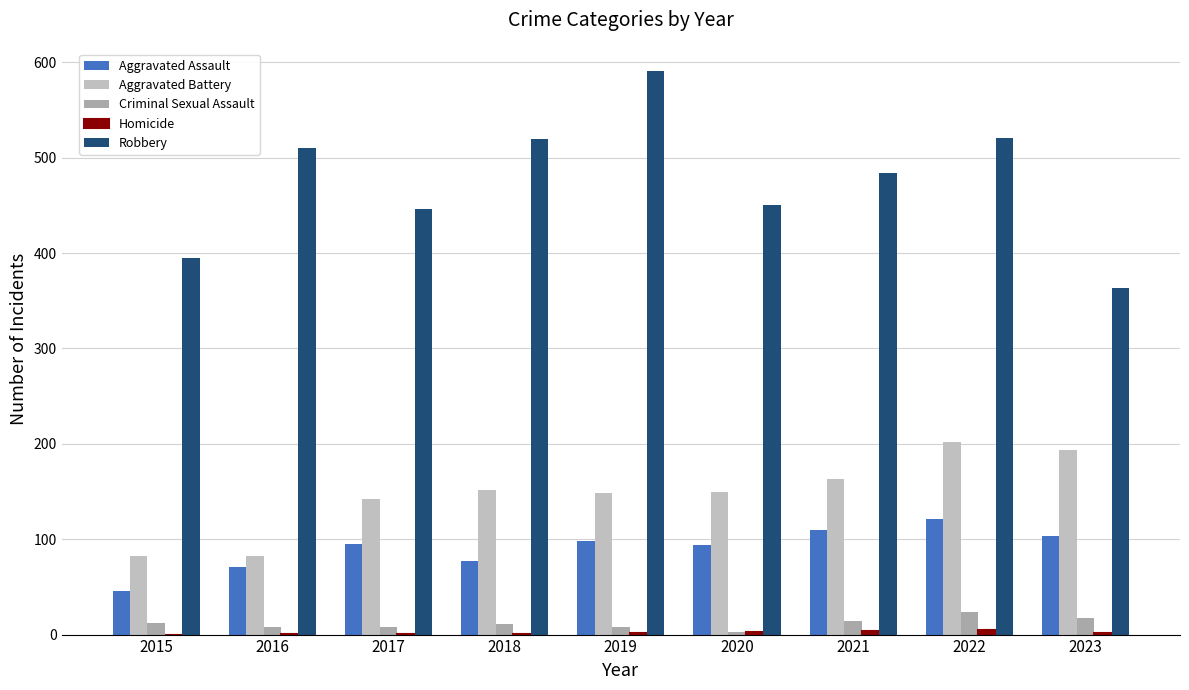

Is it true that Homicide equals 0 at 2015?

True